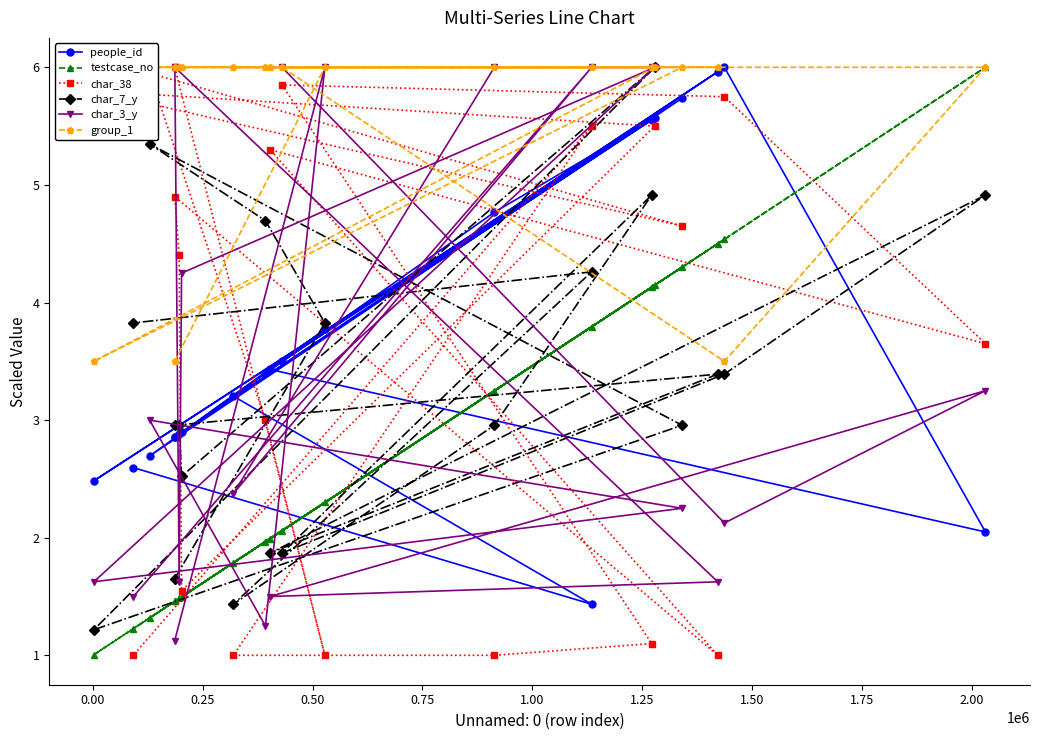

What are all the series names shown in the legend?

people_id, testcase_no, char_38, char_7_y, char_3_y, group_1